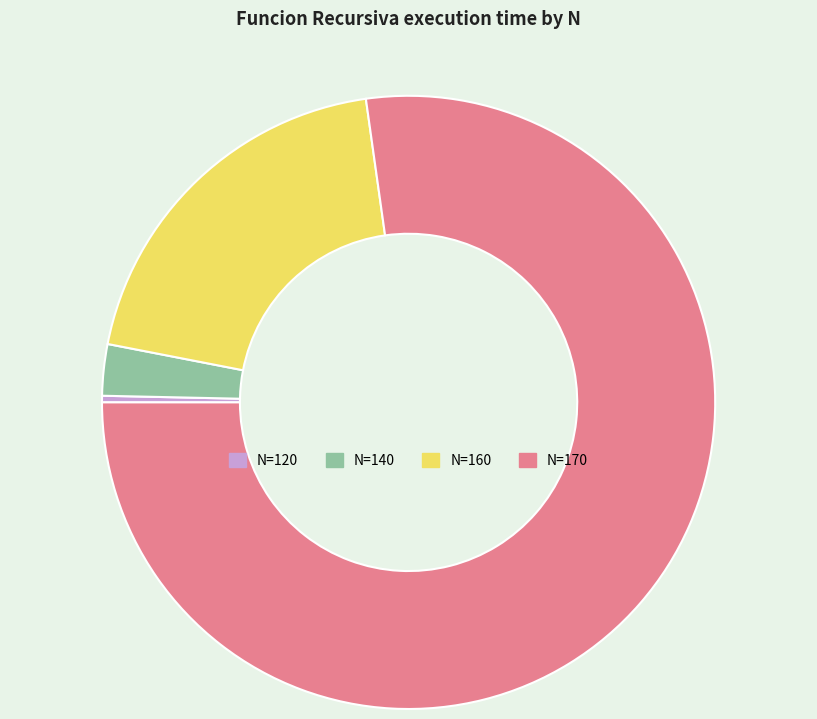

Rank the categories by value from lowest to highest.

N=120, N=140, N=160, N=170